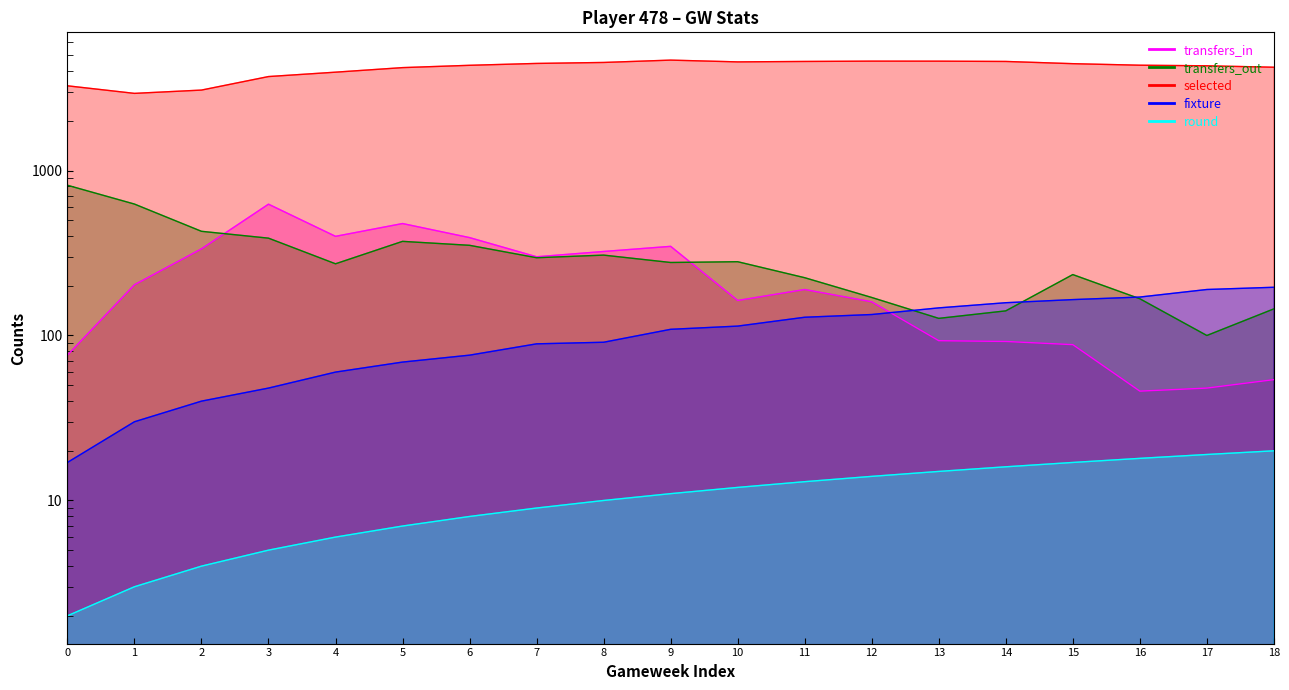

What is the total value across all series at 17?

4668